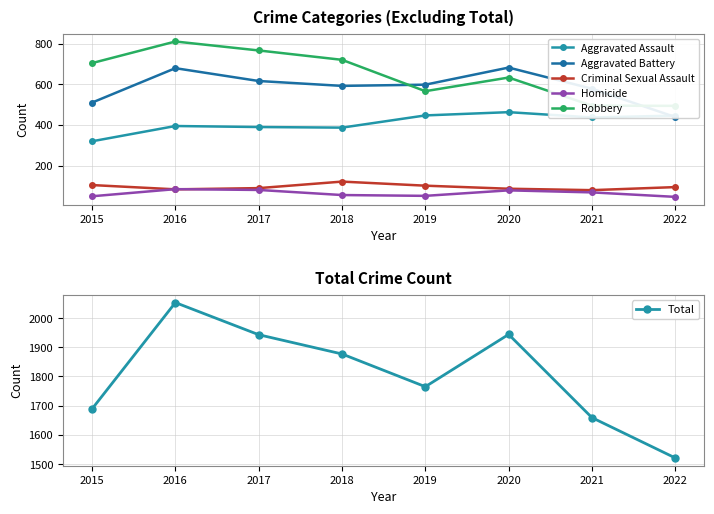

How many interior local valleys does the Robbery series have?

1